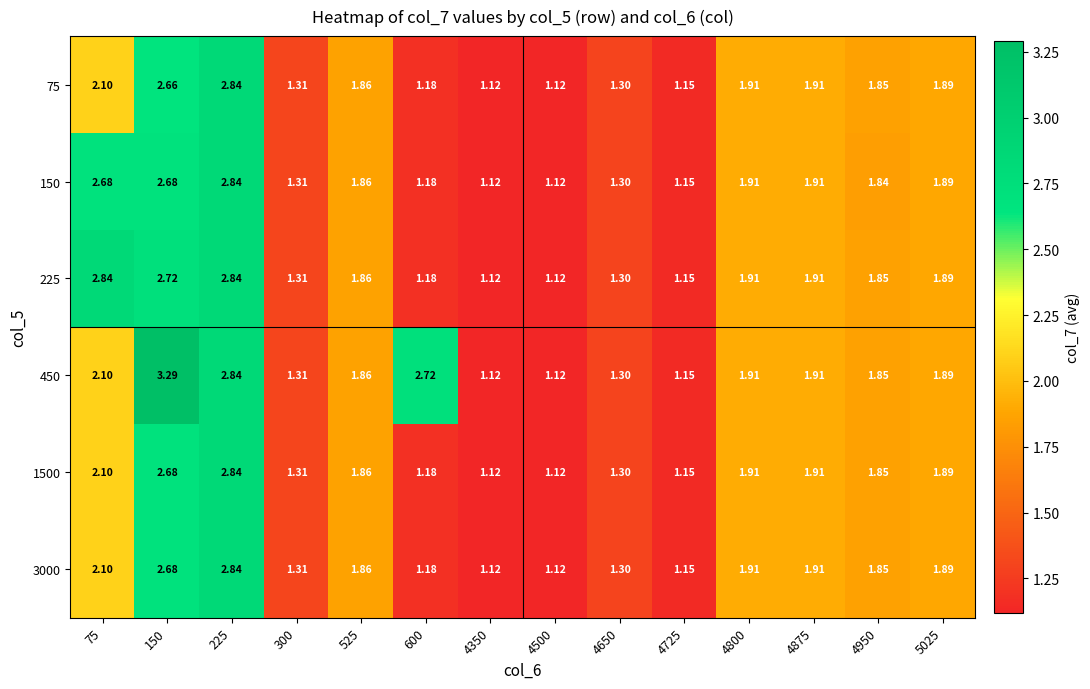

Which series changed the most between 150 and 4500?

450